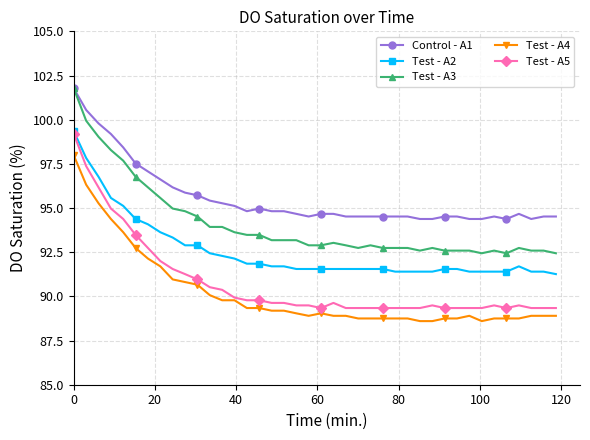

What is the value of the Test - A5 point at the 33rd from the left?

89.3